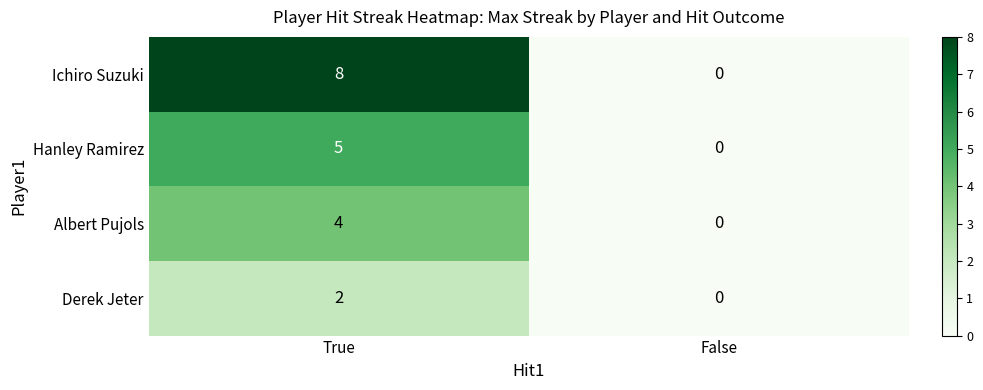

Which series has the largest total across all categories?

Ichiro Suzuki